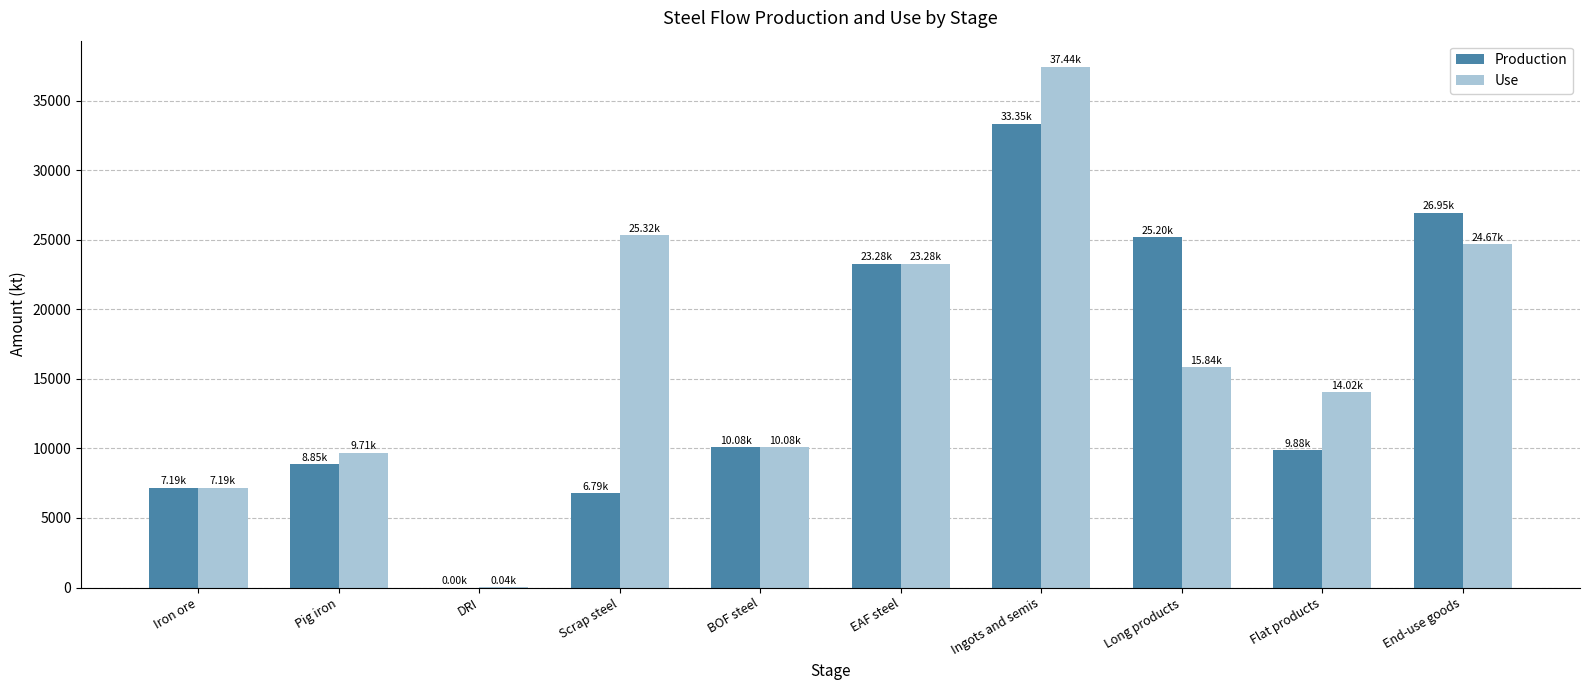

Count the number of data series in this chart.

2